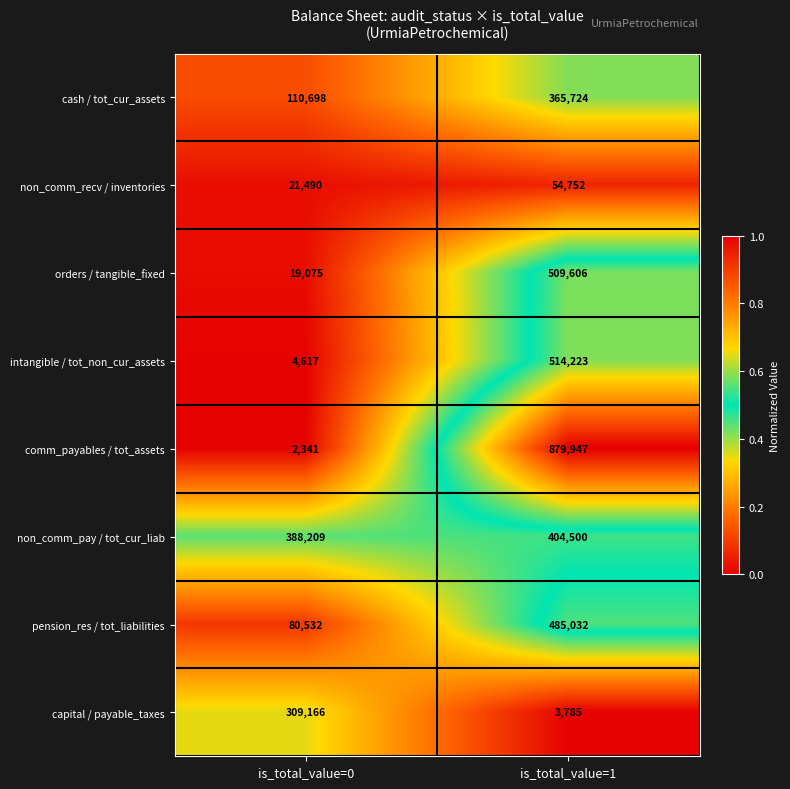

At which category is the sum across all series the highest?

is_total_value=1